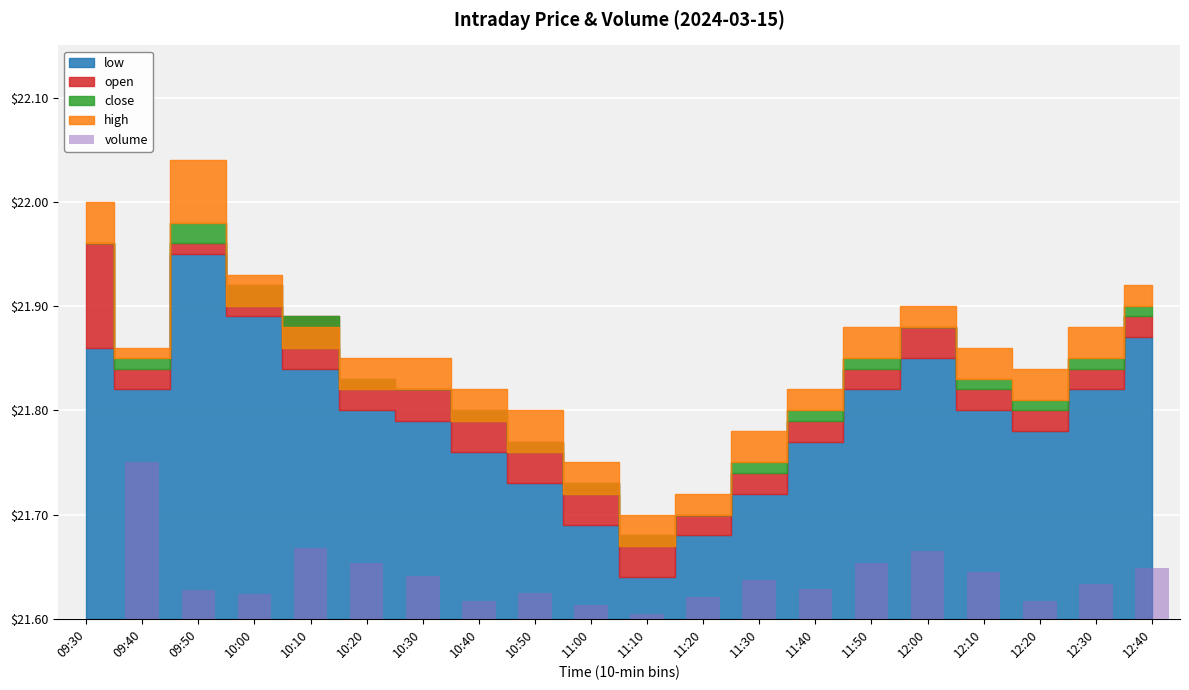

What is the label of the 16th bar from the left?

12:00